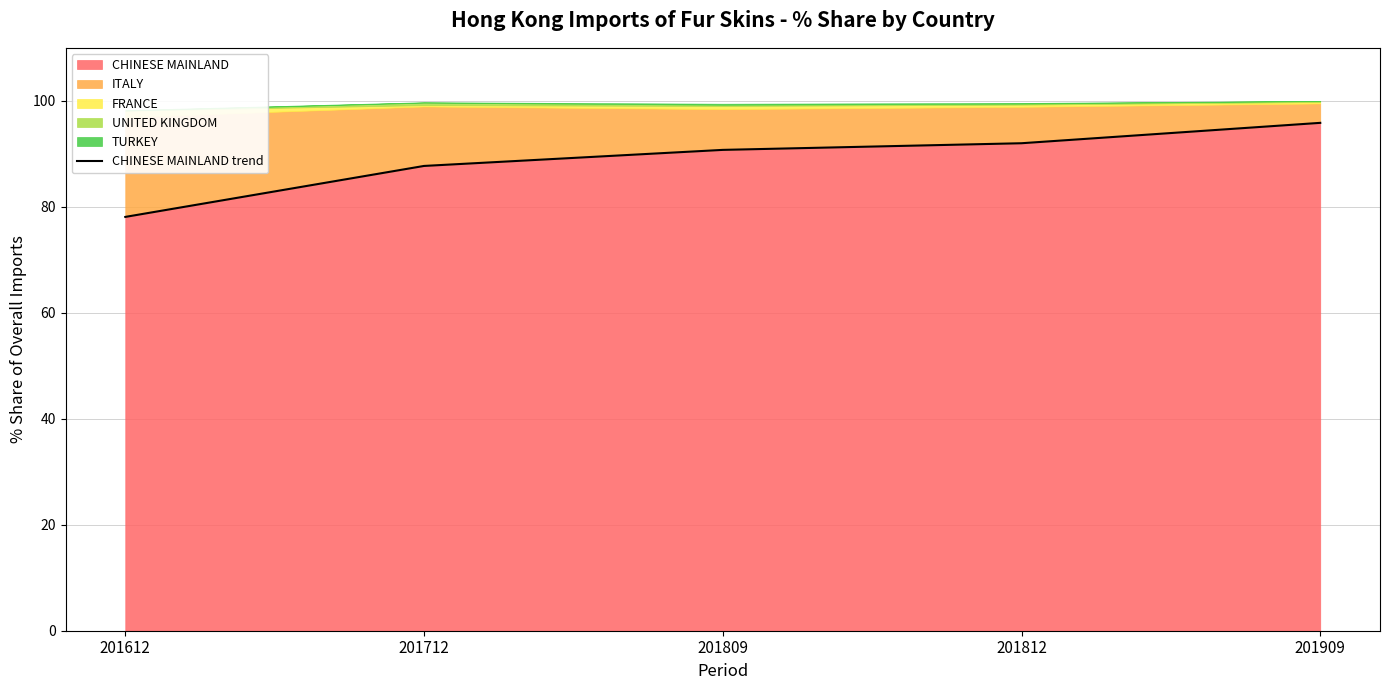

The chart shows a value of 38.6 at 201909. True or false?

False